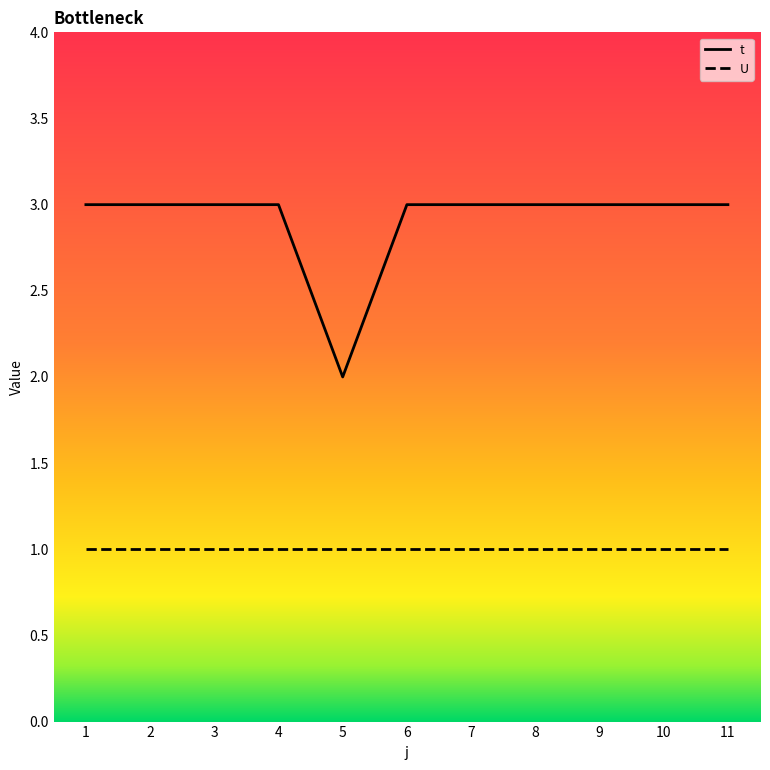

The t series shows 1 at 9. True or false?

False